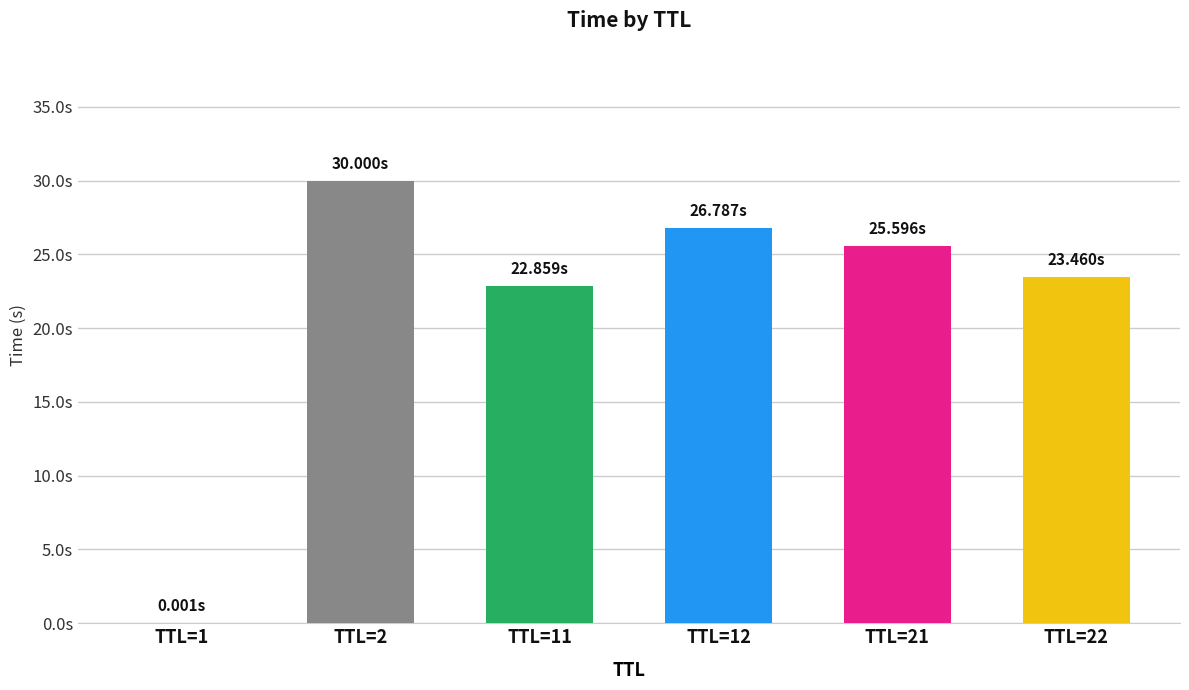

What is the approximate value at TTL=11?

22.9